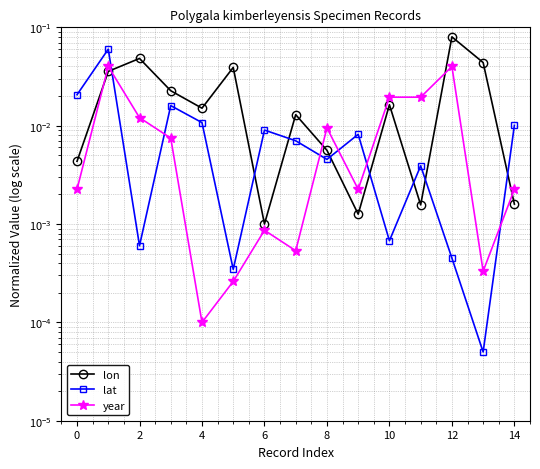

Does the chart display data point markers on the line(s)?

Yes